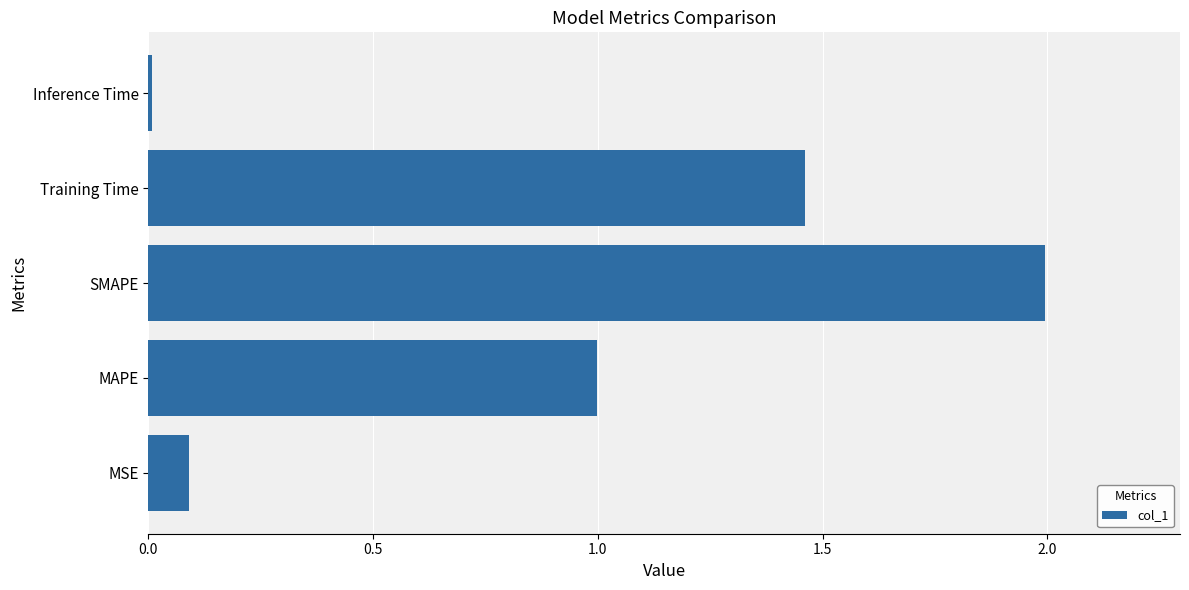

What is the average value?

0.9